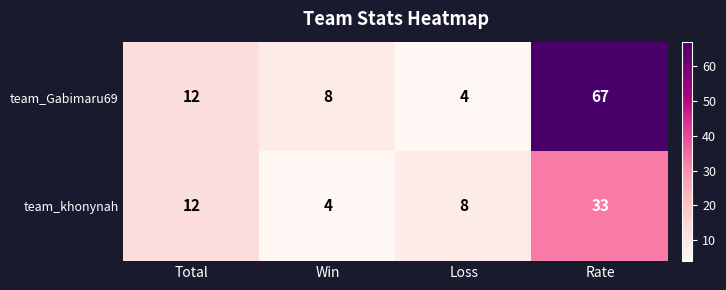

Reading left to right, what are all the values shown in this chart?

team_Gabimaru69: 12	8	4	67
team_khonynah: 12	4	8	33